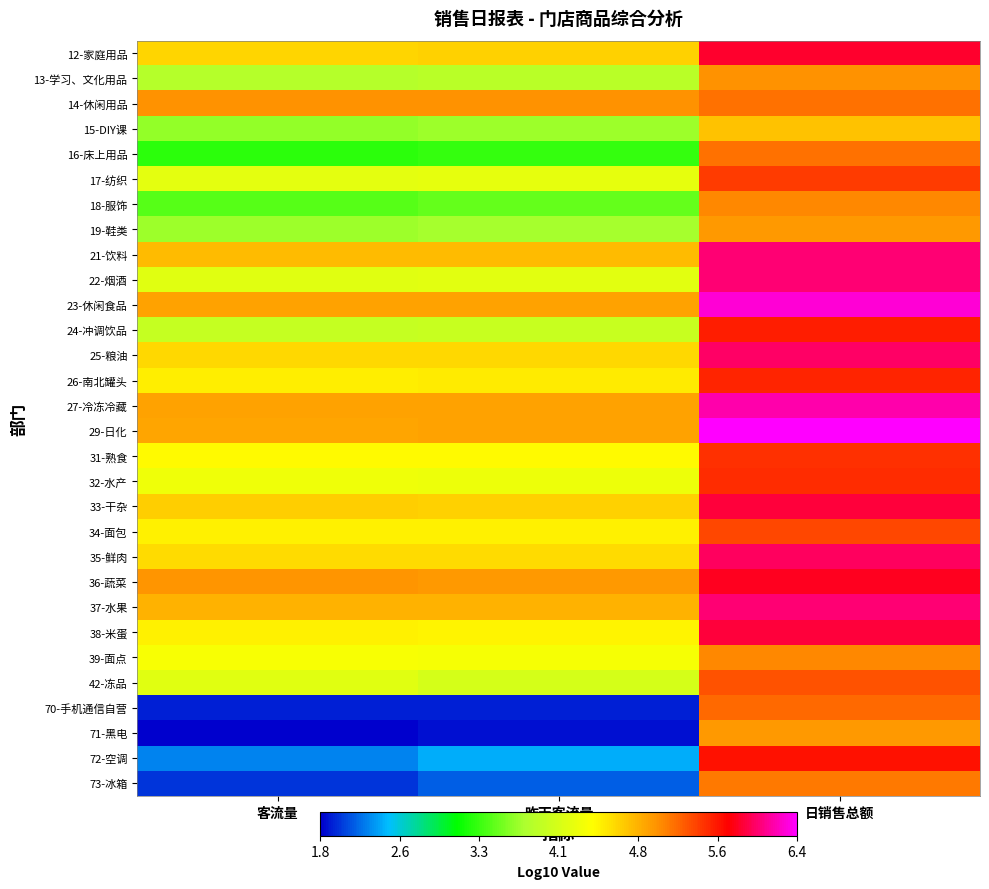

Which category has the highest value across all series?

日销售总额